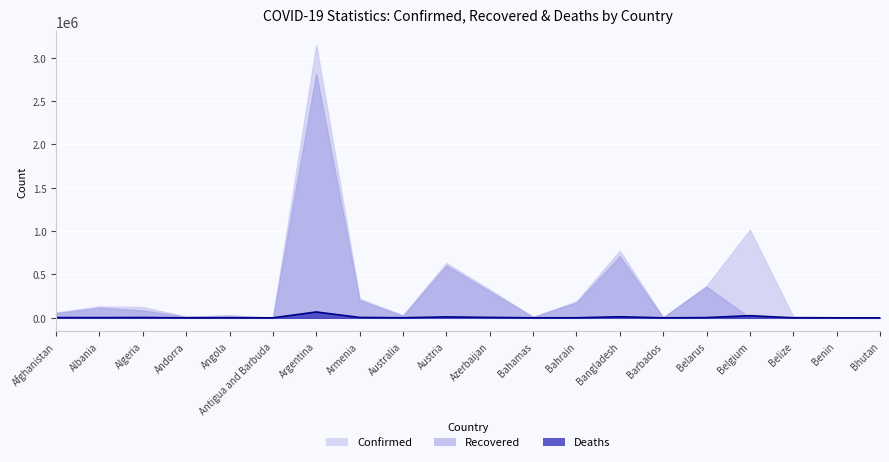

How many interior local valleys (lower than both neighbors) does the data have?

6